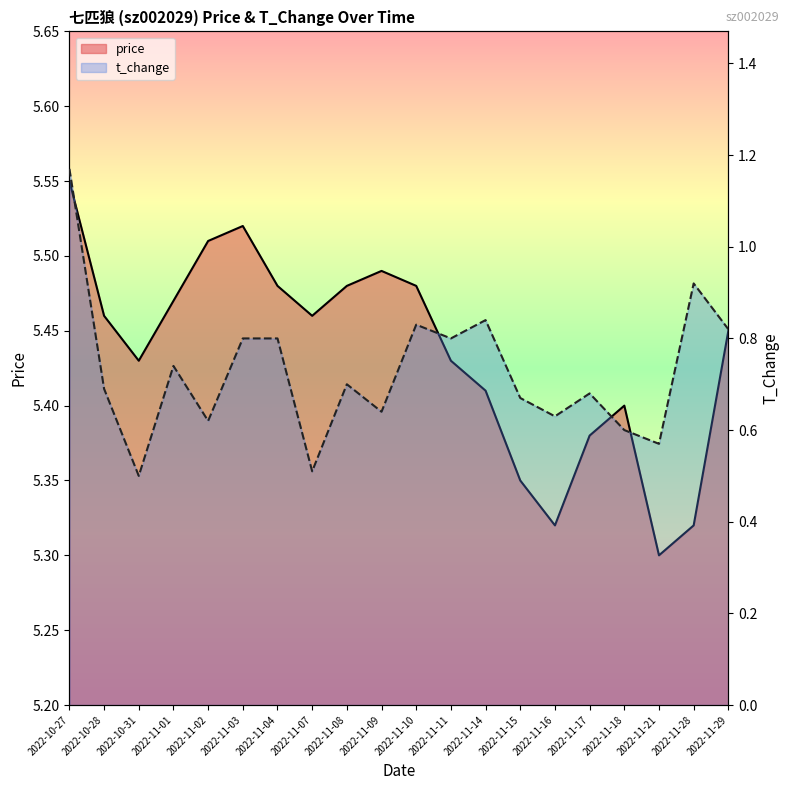

True or false: t_change has more than 0 interior local peaks.

True